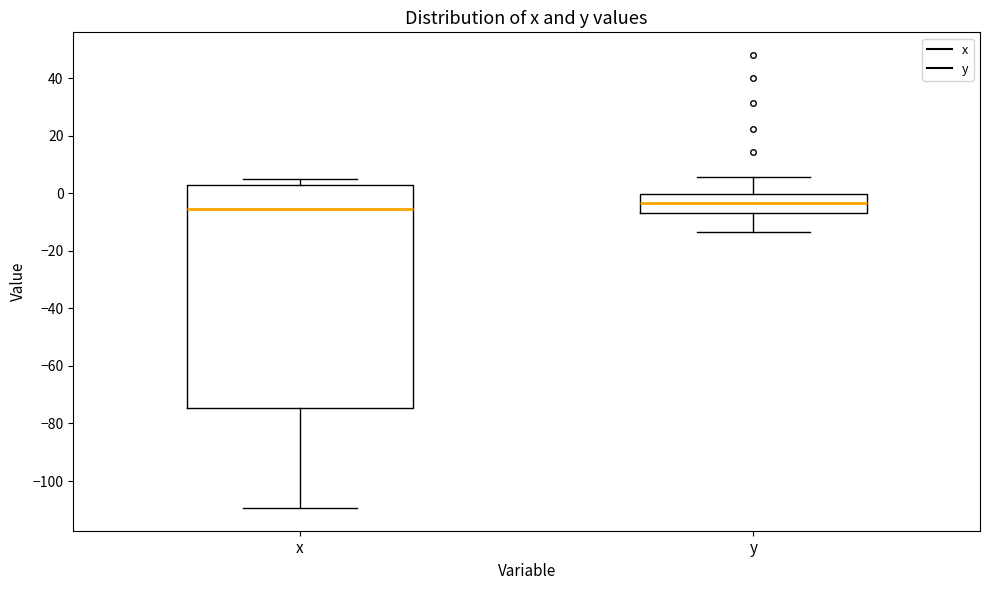

Reading left to right, transcribe this box plot: for each box, give where its median line is, the range the box spans, and where its two whiskers end, as read against the y-axis. The values are not printed on the chart, so give them approximately, as read against the axis.

x: median -6, box -74 to 2, whiskers -110 to 6
y: median -4, box -6 to 0, whiskers -14 to 6